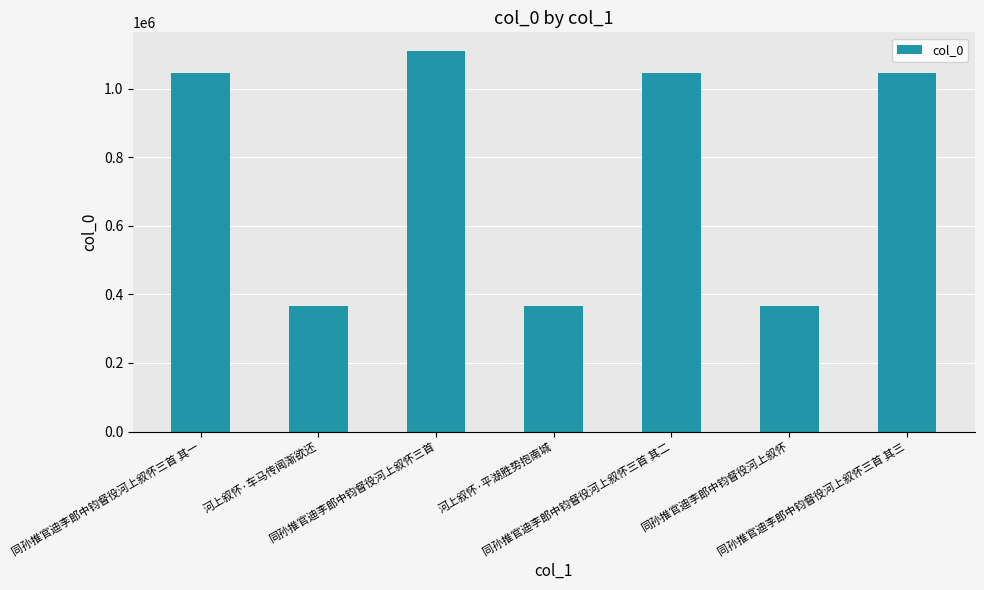

At which category does the chart reach its peak across all series?

同孙推官迪李郎中钧督役河上叙怀三首